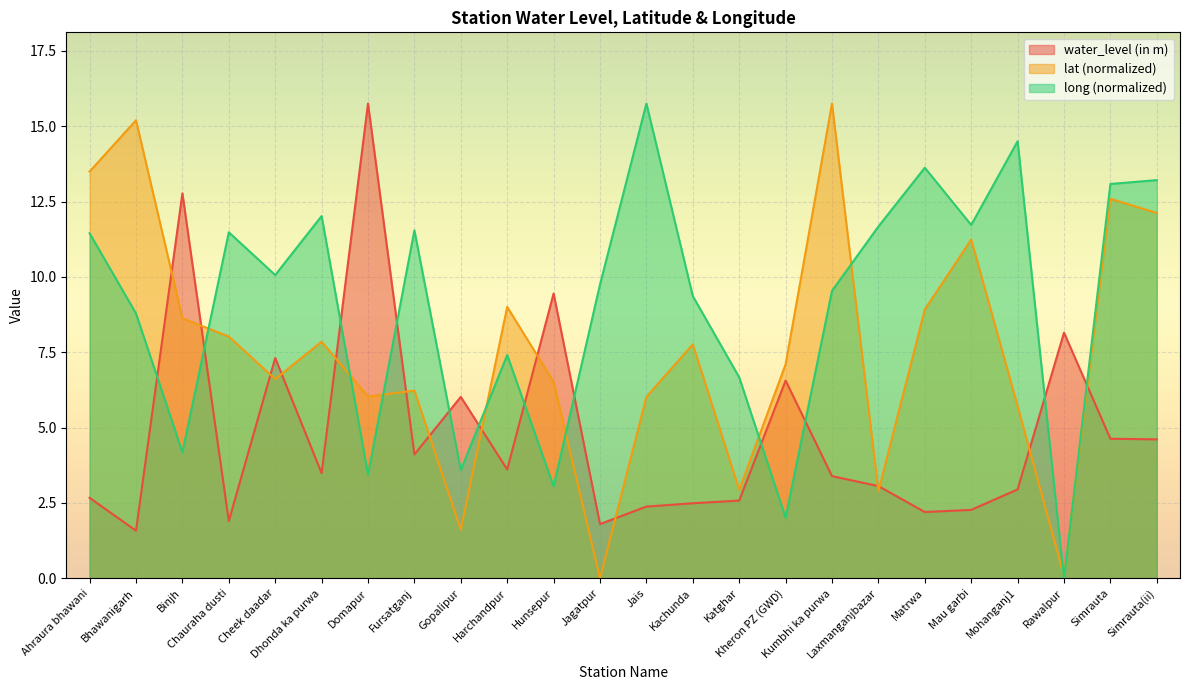

What are all the series names shown in the legend?

water_level (in m), lat (normalized), long (normalized)